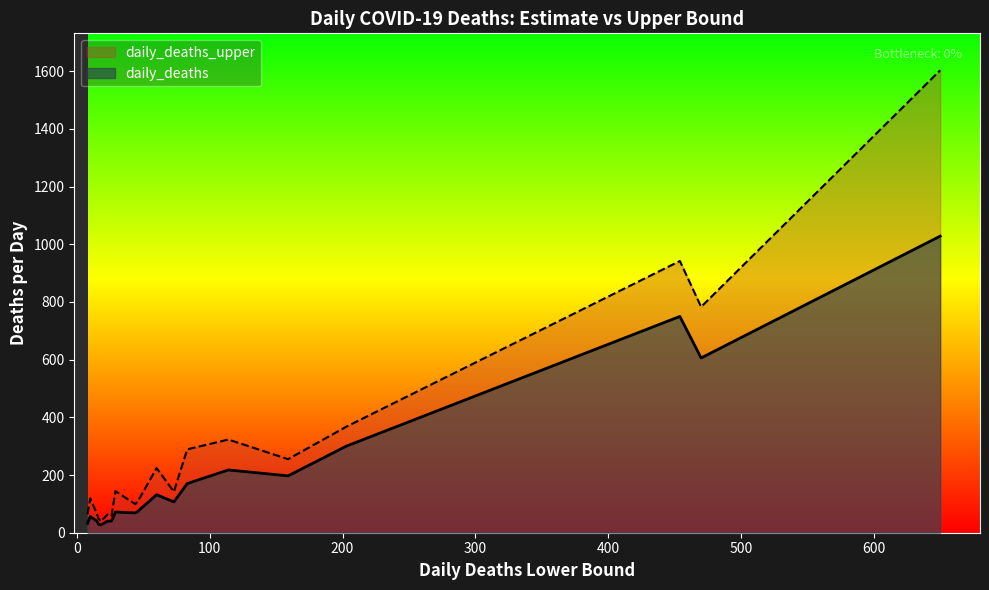

What is the difference between the maximum and second lowest values in the daily_deaths series?

998.0